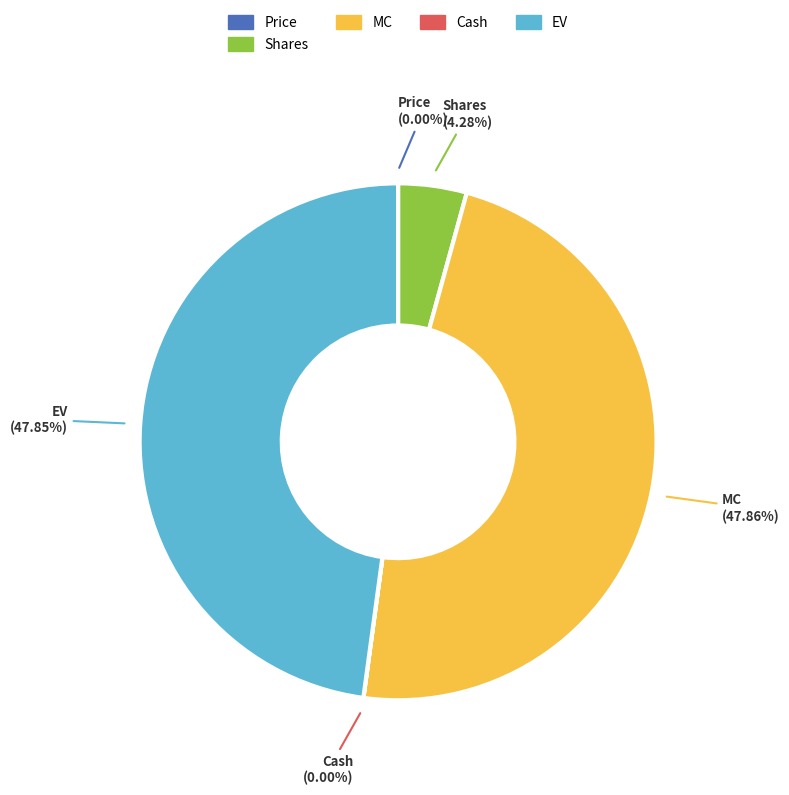

Does any single category account for the majority?

No